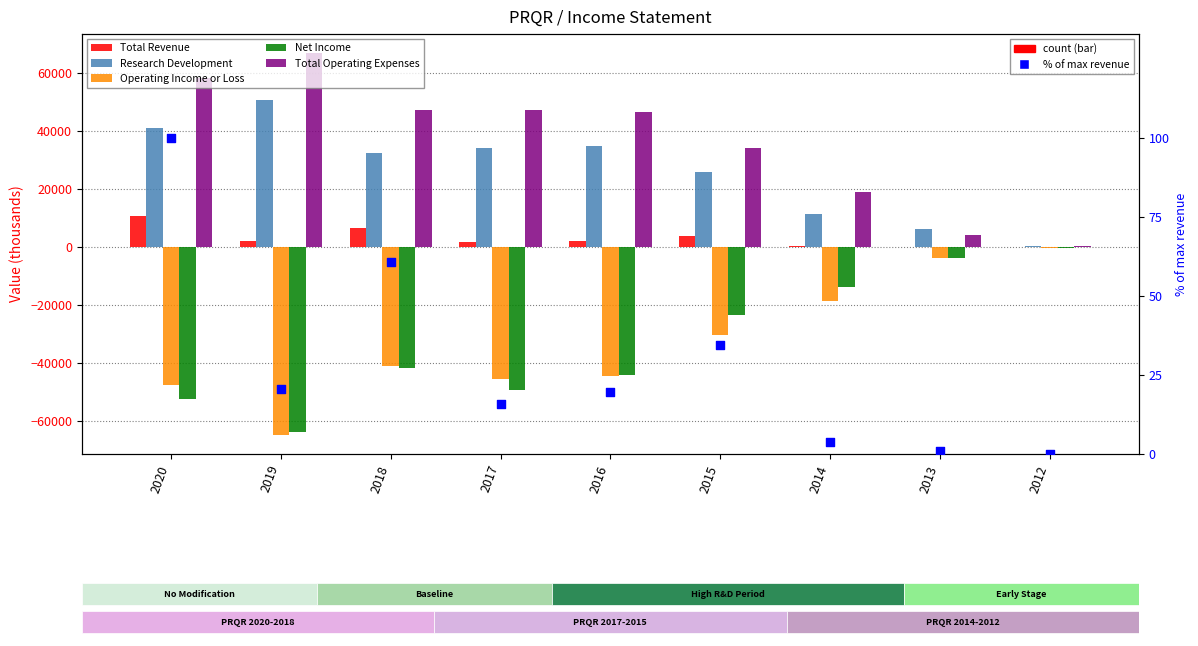

Which series has the largest total across all categories?

Total Operating Expenses